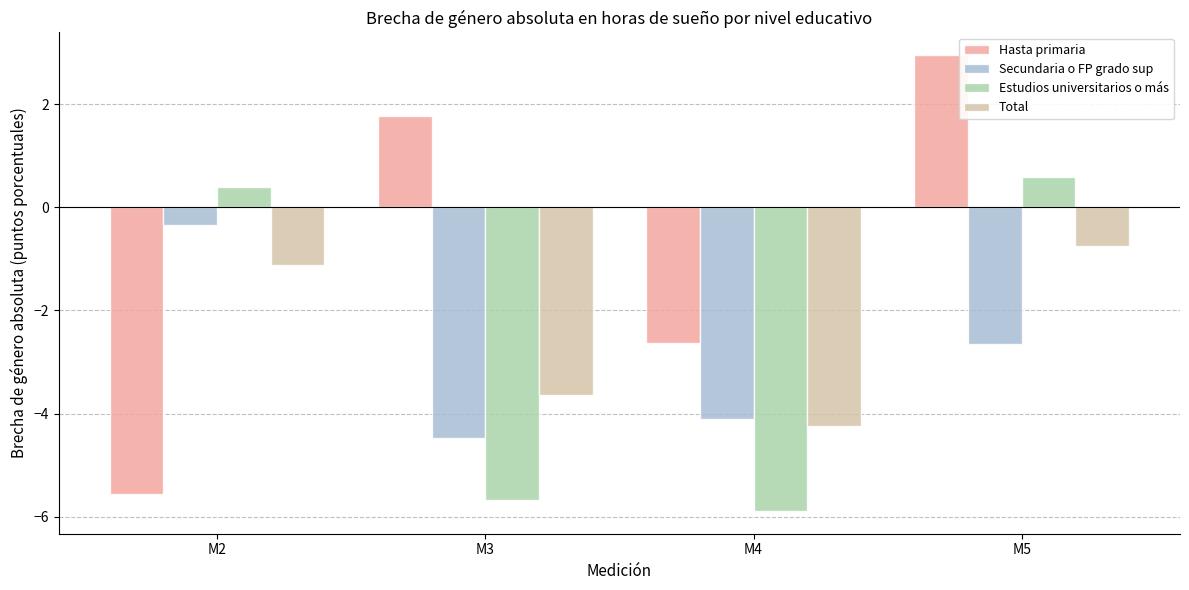

What value does the Secundaria o FP grado sup series have at M5?

-2.7